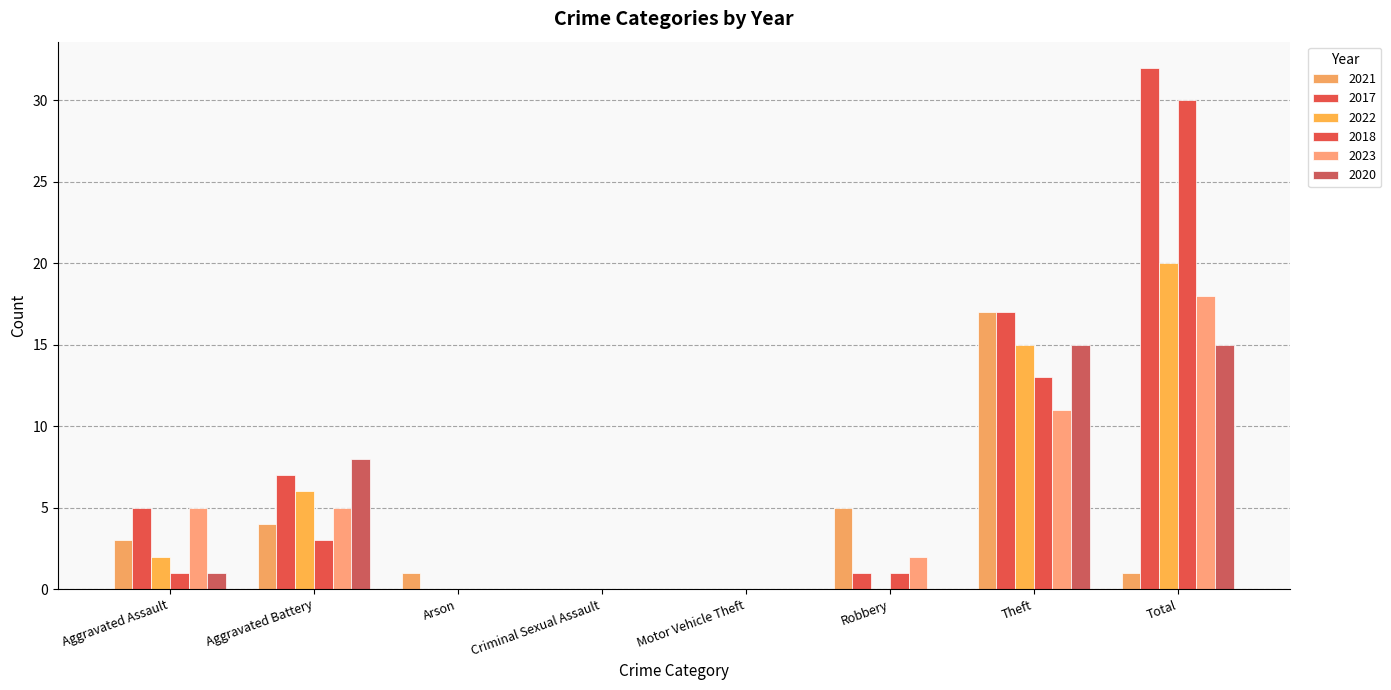

Are the bars horizontal?

No